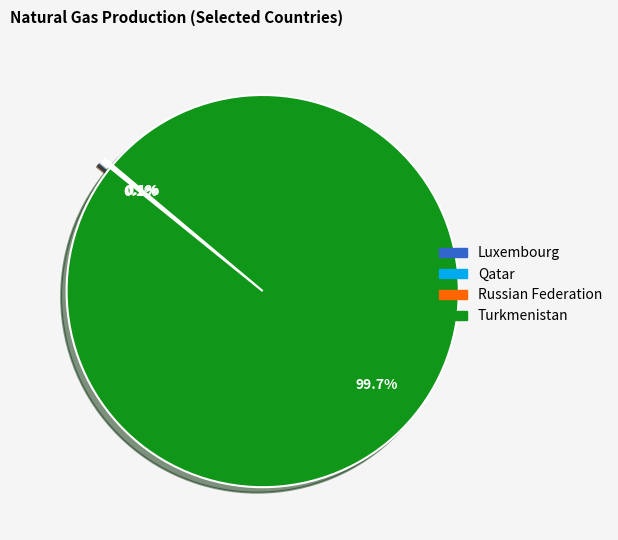

To the nearest percent, what is the difference between the largest and smallest slice percentages?

100%